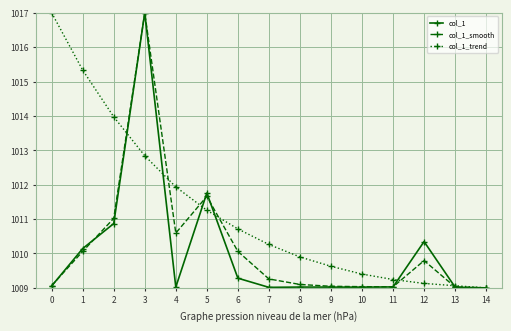

How many series are shown in this chart?

3